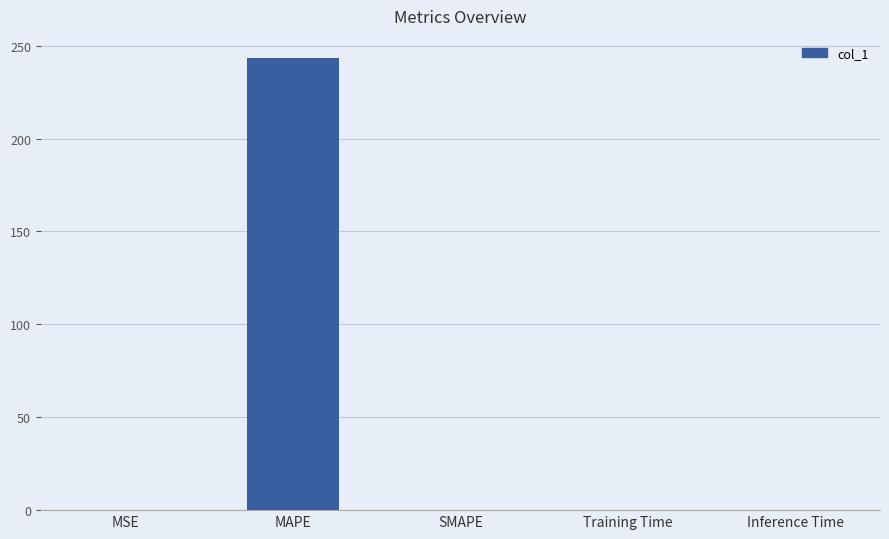

Is it true that the value at SMAPE is 0.0?

True